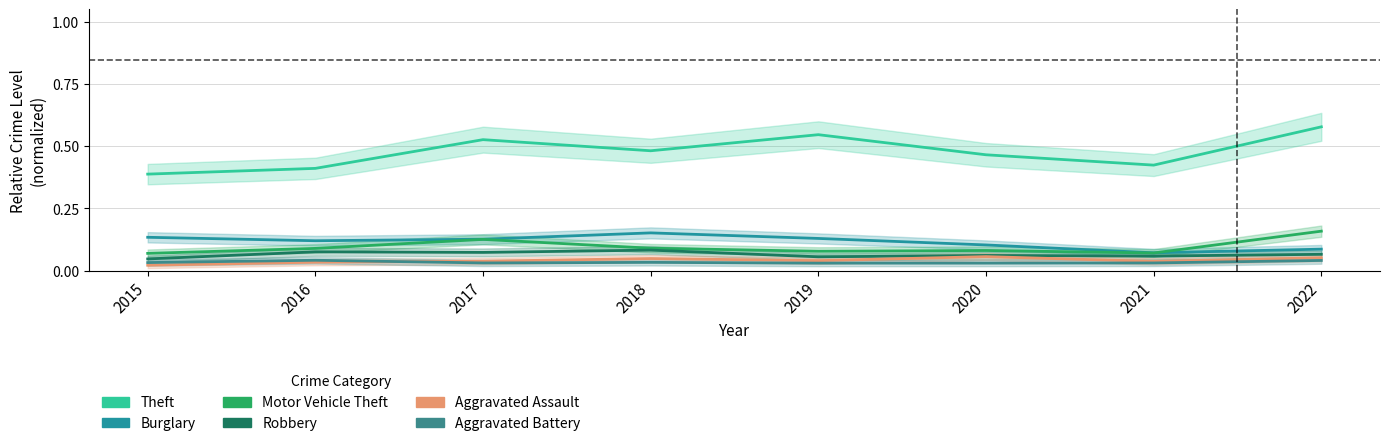

True or false: Burglary and Aggravated Assault cross at least once.

False